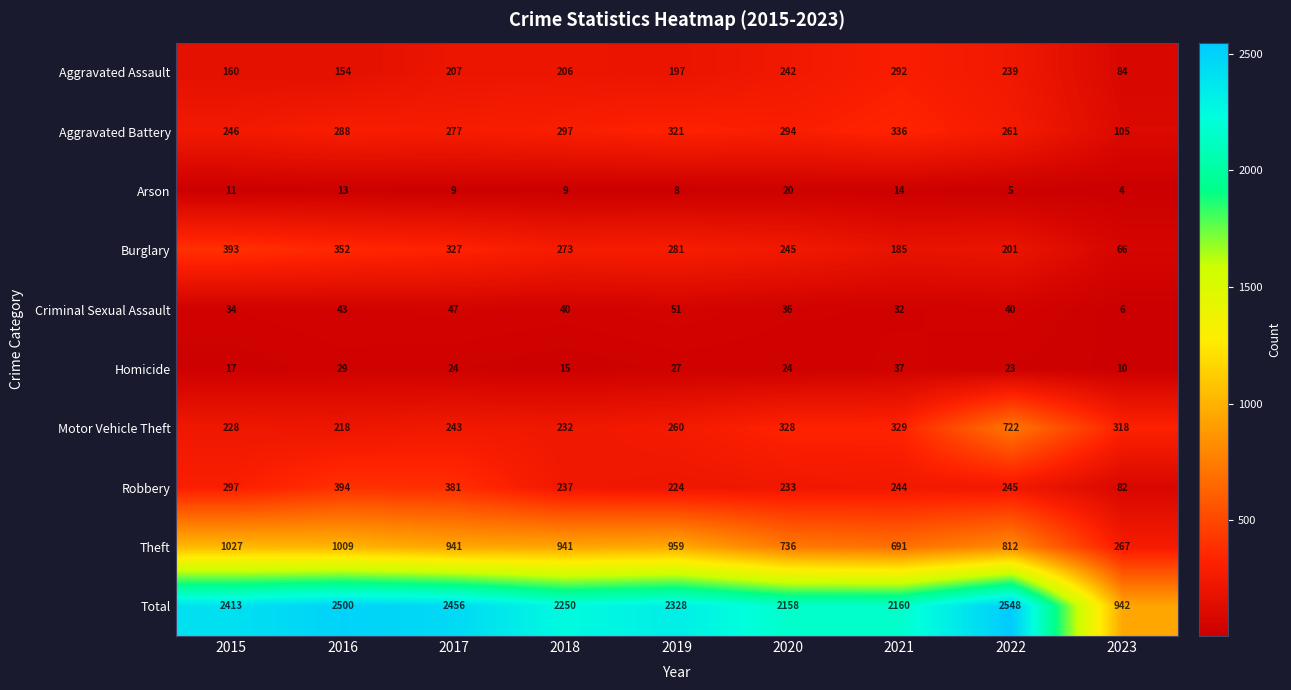

At how many categories does at least one series exceed 1896?

8